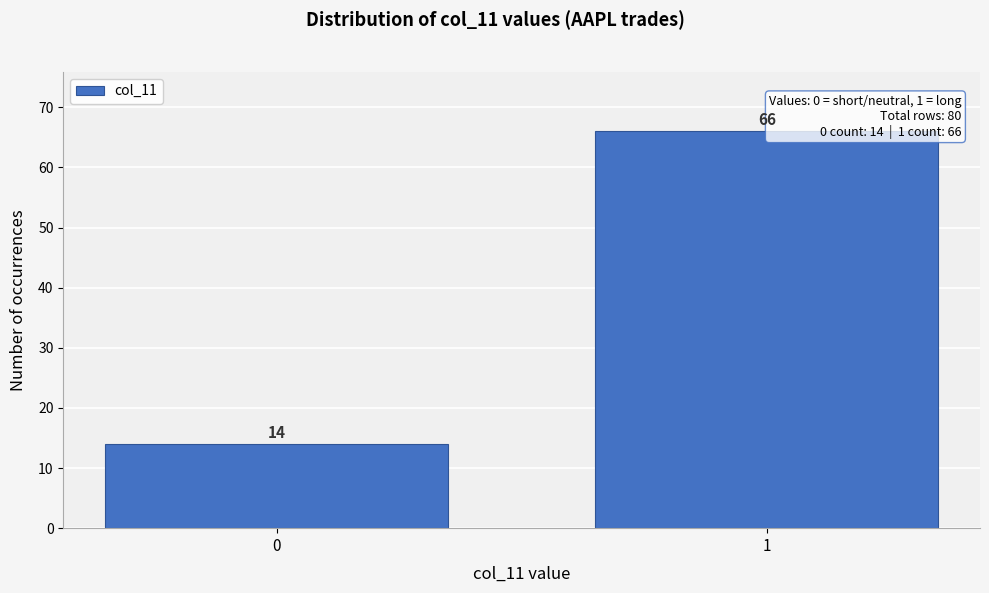

Reading right to left, list all the values displayed in this chart.

66	14